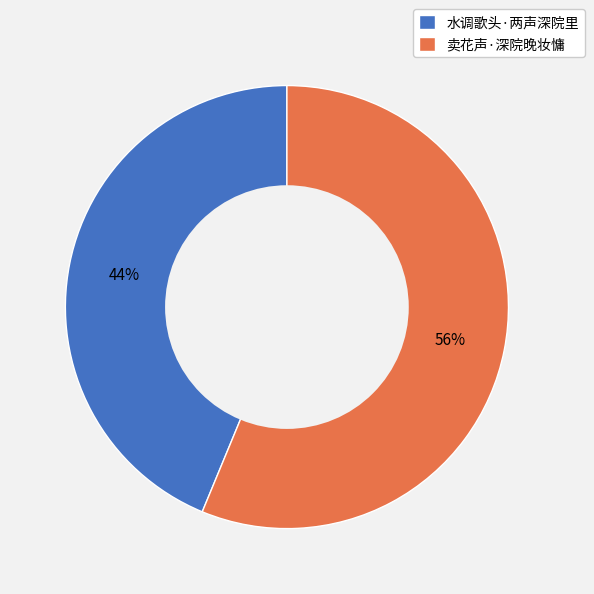

To the nearest percent, what percentage of the pie is 卖花声·深院晚妆慵?

56%